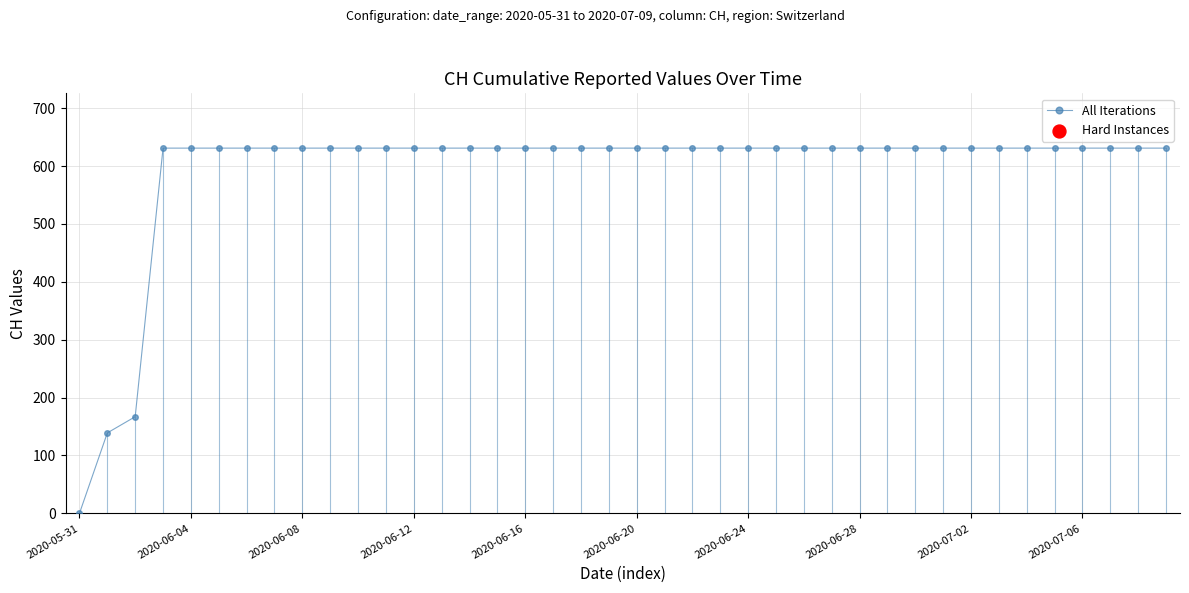

What is the average value?

591